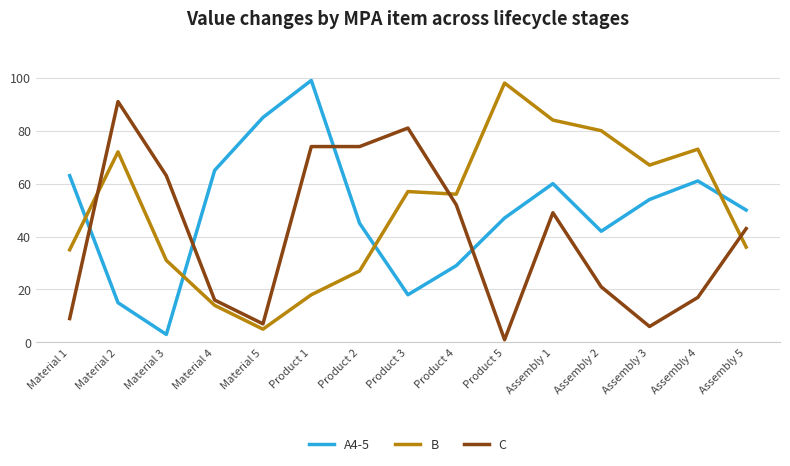

What are all the series names shown in the legend?

A4-5, B, C